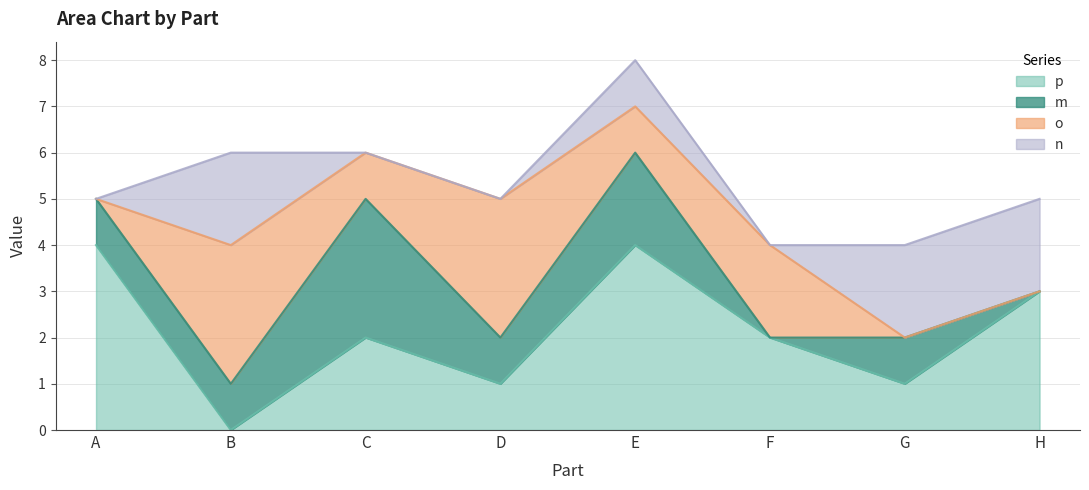

Rank the series by their maximum value, from lowest to highest.

n, m, o, p